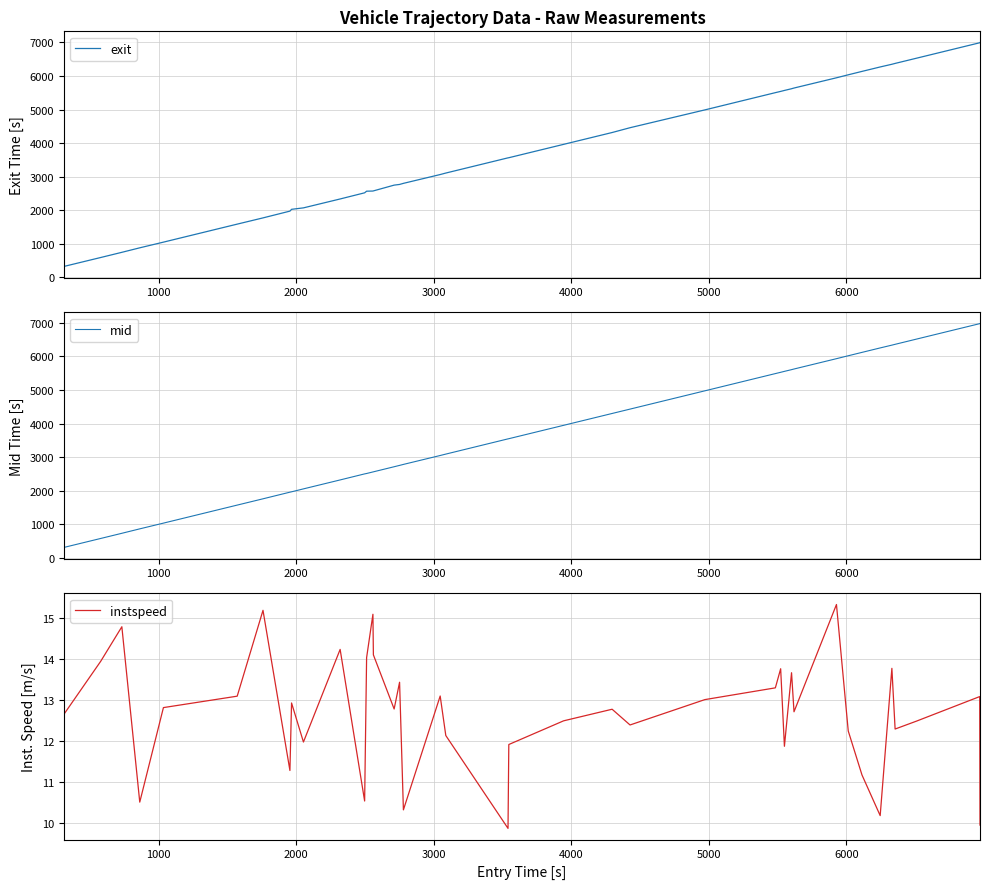

Count the number of categories in the chart.

40